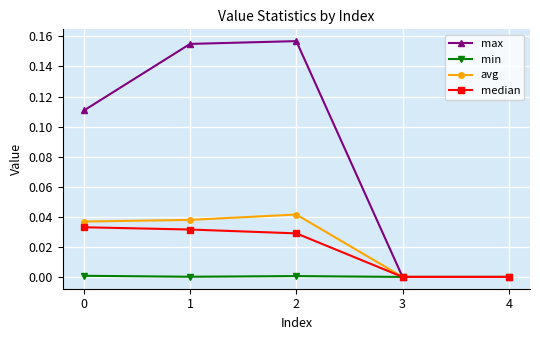

Is this an area chart (filled region under the line)?

No